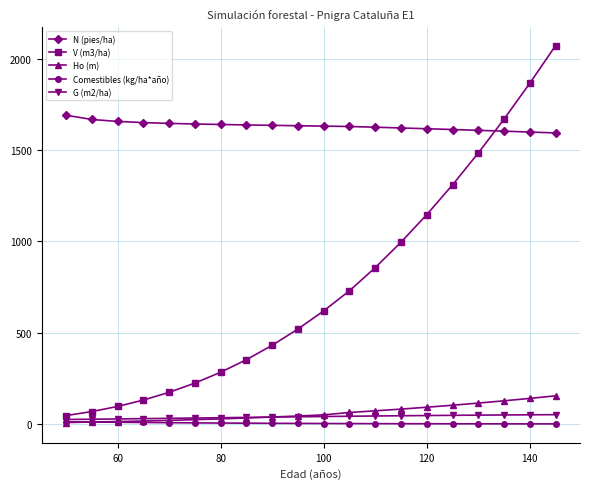

What is the lowest value of the V (m3/ha) series?

47.2